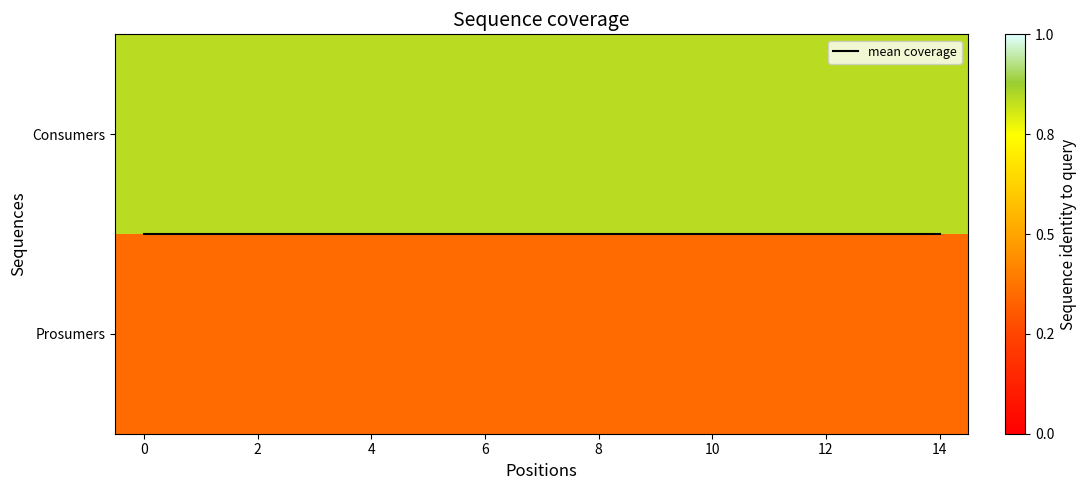

Which series has the largest range (max minus min)?

mean coverage